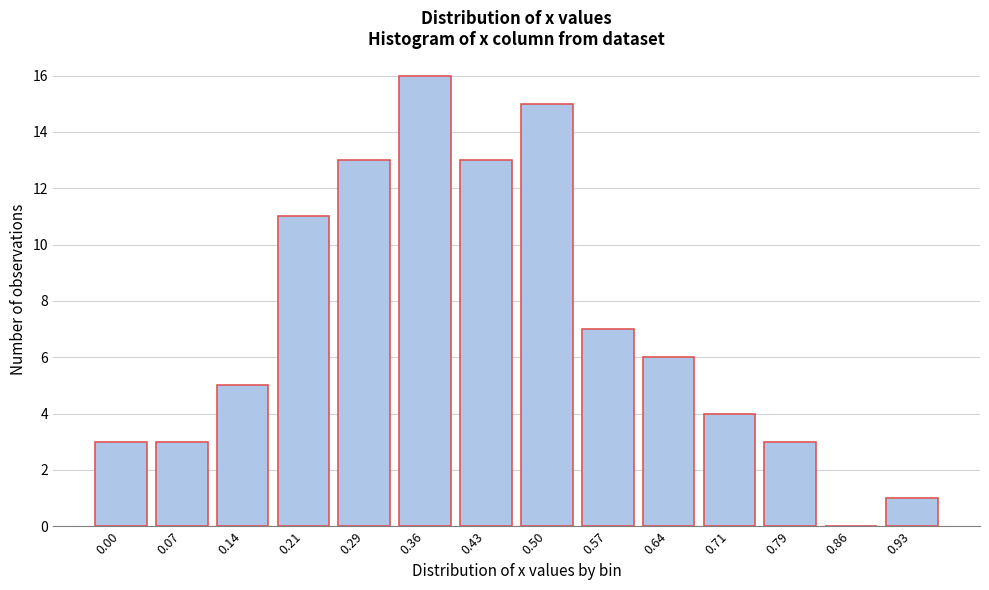

Reading right to left, extract all data points from this chart.

0.93=1	0.86=0	0.79=3	0.71=4	0.64=6	0.57=7	0.50=15	0.43=13	0.36=16	0.29=13	0.21=11	0.14=5	0.07=3	0.00=3